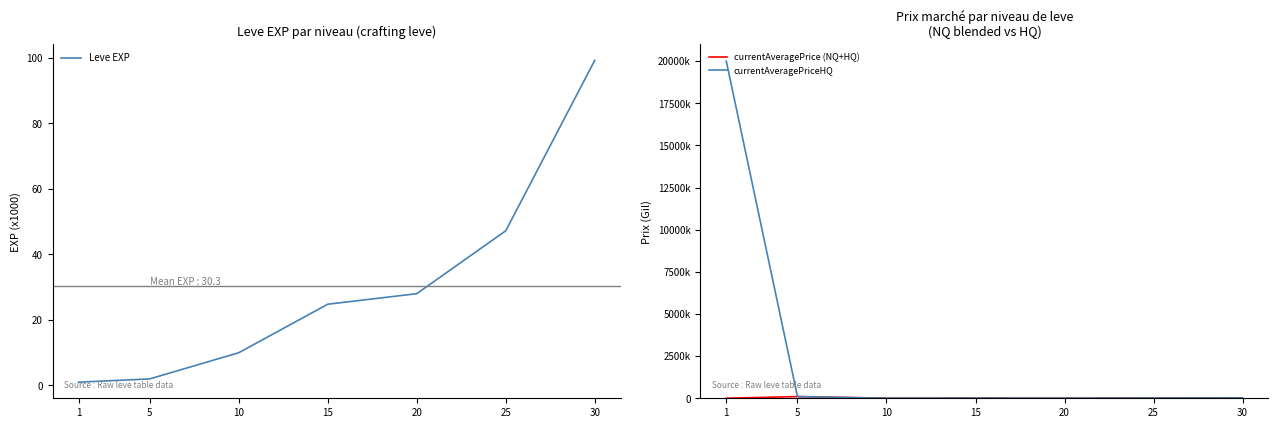

Rank the categories by currentAveragePriceHQ value from highest to lowest.

1, 5, 30, 25, 15, 20, 10